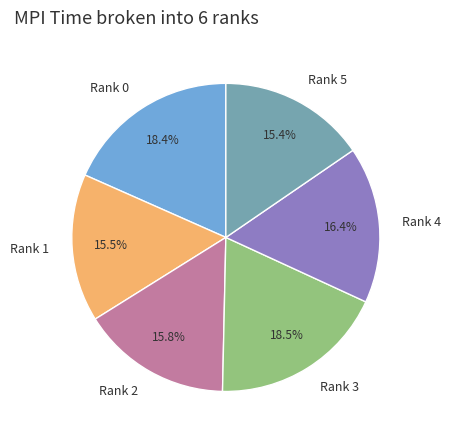

To the nearest percent, what portion does Rank 0 represent?

18%